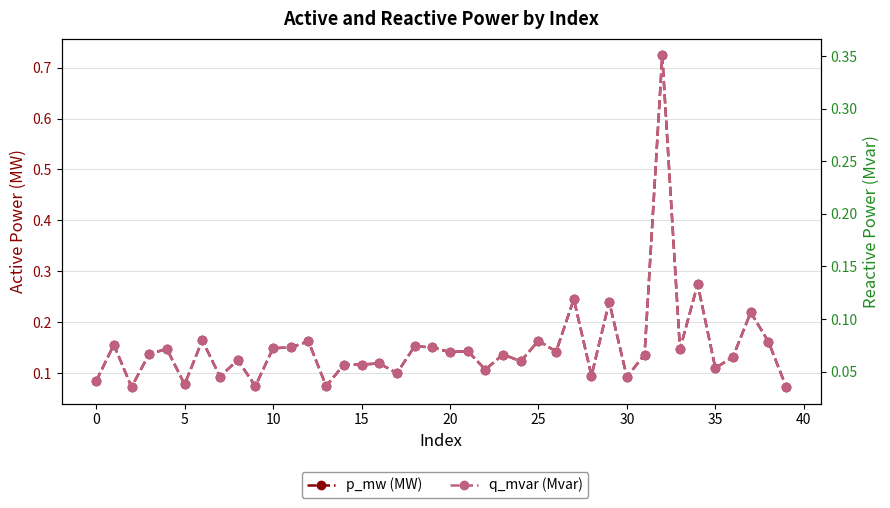

At which category is the sum across all series the highest?

32